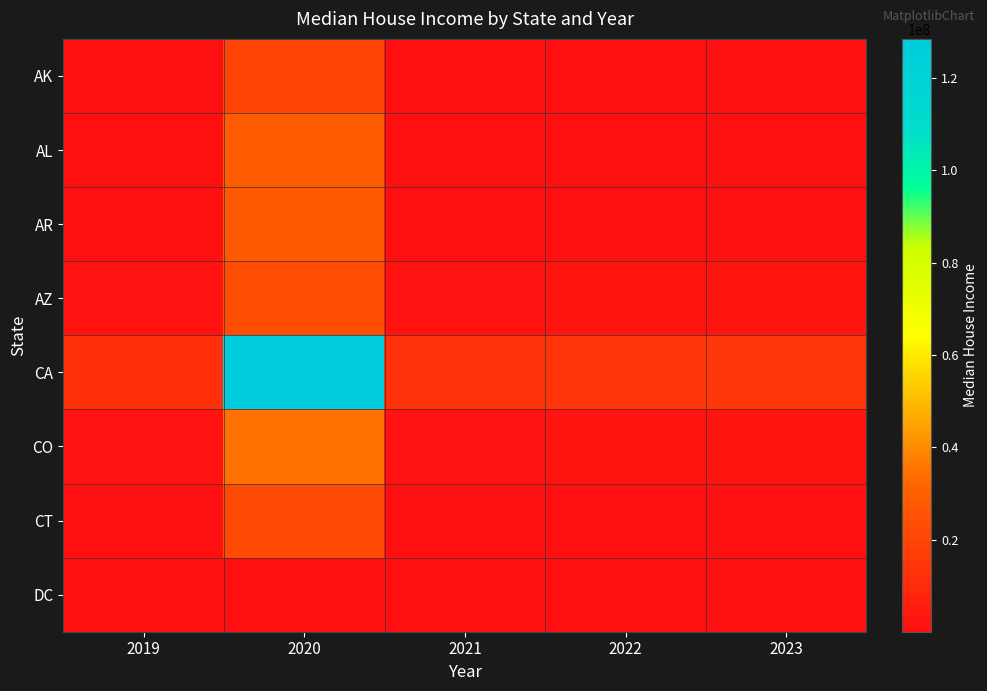

Between 2022 and 2021, which is larger?

2022